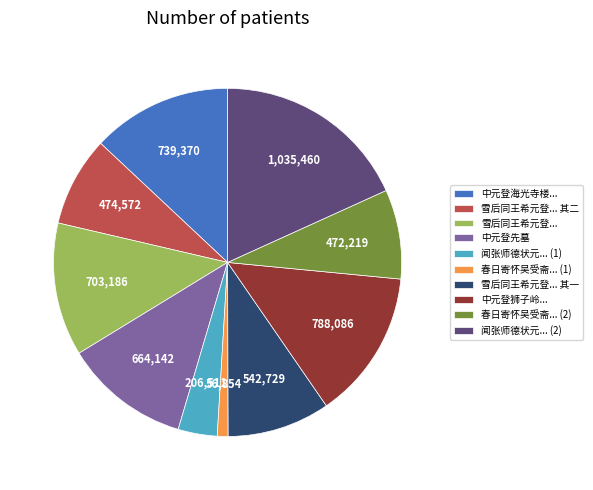

The 春日寄怀吴受斋... (2) slice represents 8% of the pie. True or false?

True